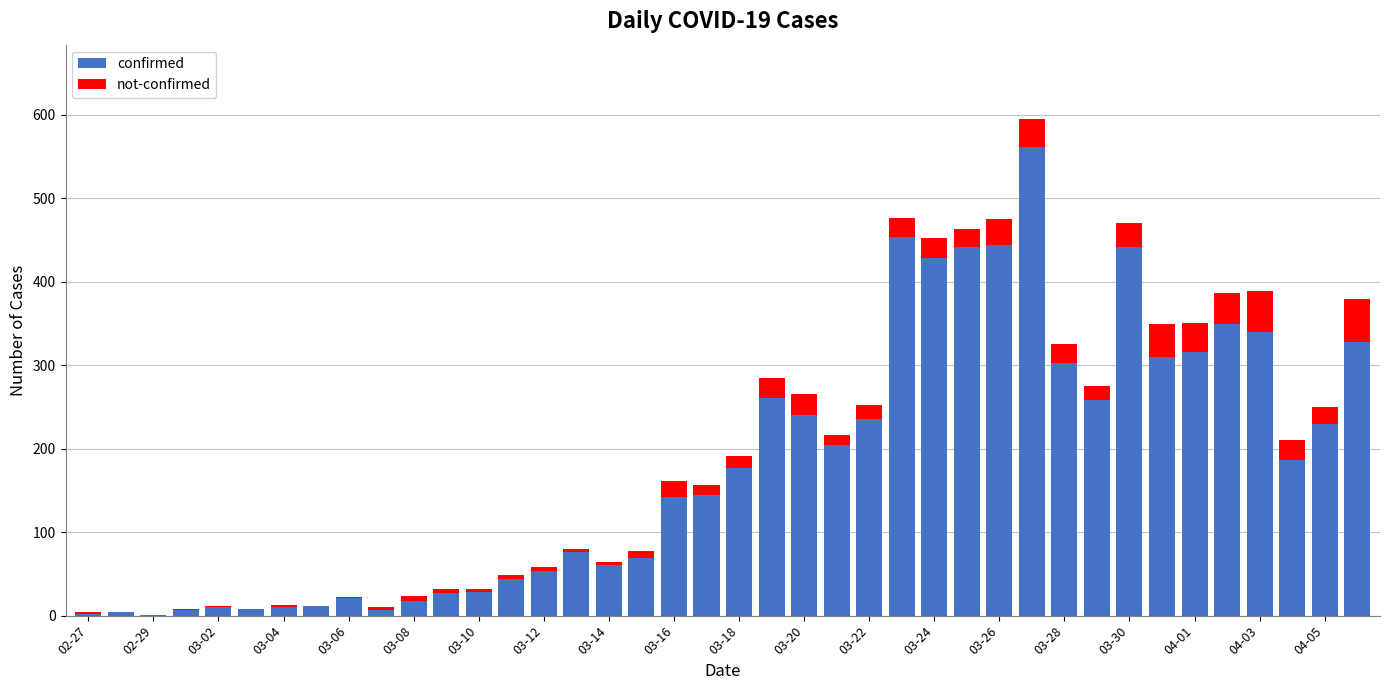

Are the bars horizontal?

No